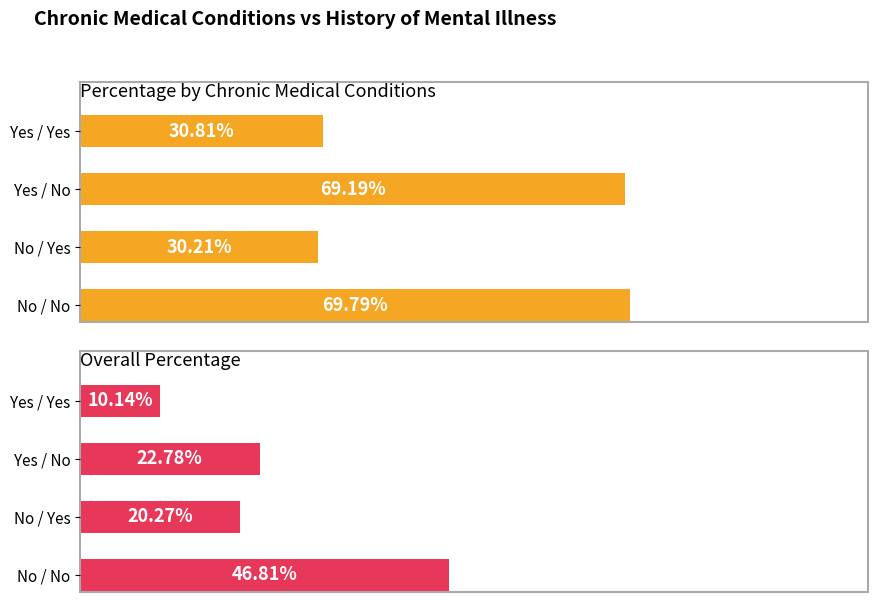

Rank the series by their average value, from highest to lowest.

Percentage by Chronic Medical Conditions, Overall Percentage